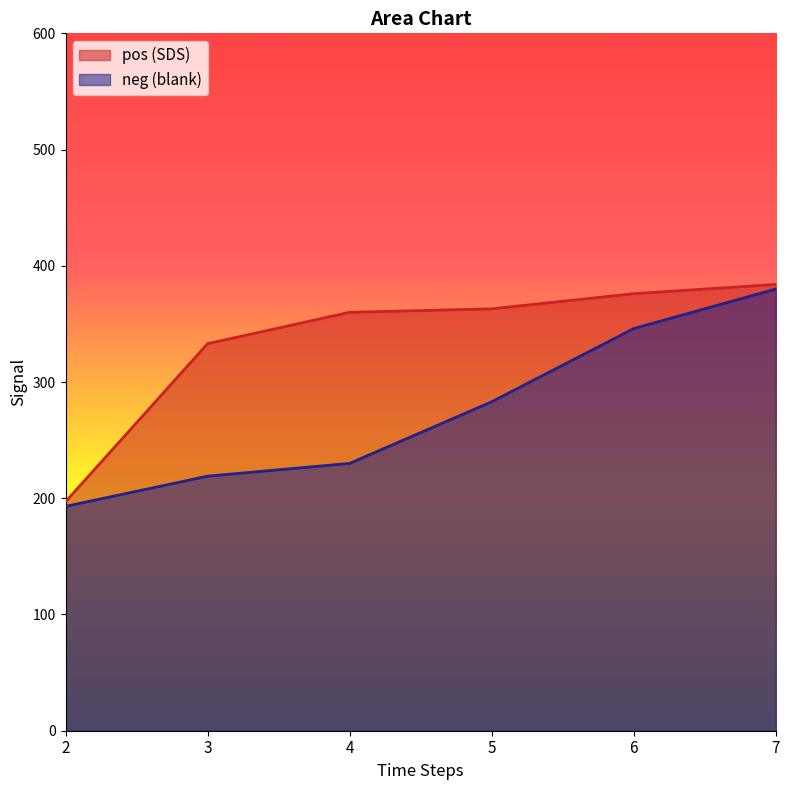

List the labels in order of neg (blank) value, smallest first.

2, 3, 4, 5, 6, 7